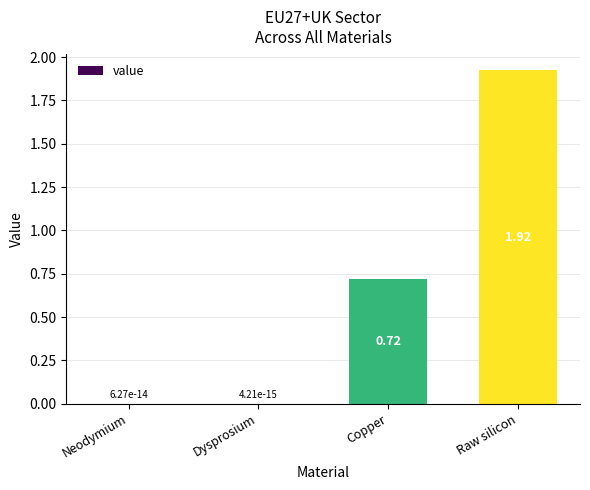

What is the change in value from Neodymium to Copper?

+0.7